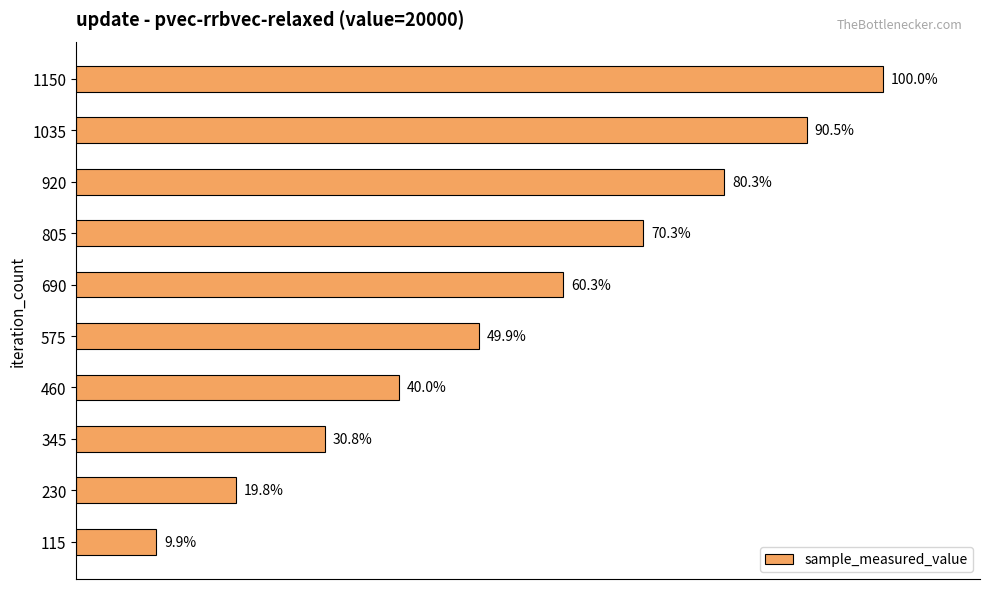

Count the values in the range 184410373 to 481157101.

6